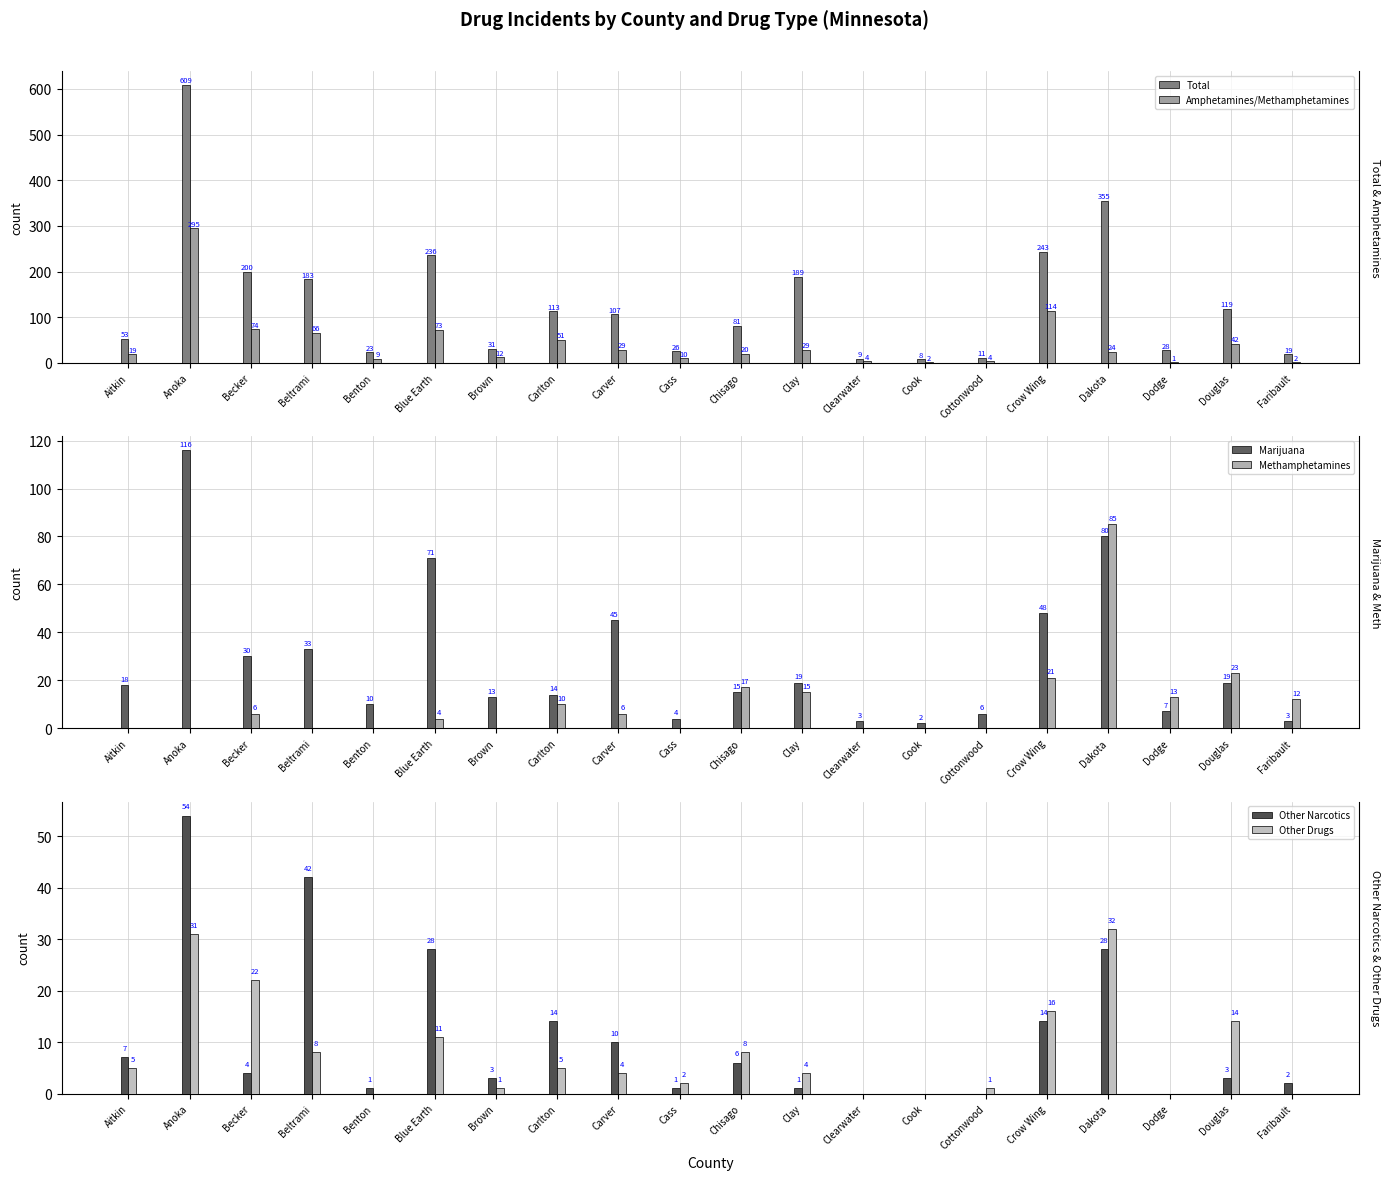

List the labels in order of Total value, largest first.

Anoka, Dakota, Crow Wing, Blue Earth, Becker, Clay, Beltrami, Douglas, Carlton, Carver, Chisago, Aitkin, Brown, Dodge, Cass, Benton, Faribault, Cottonwood, Clearwater, Cook